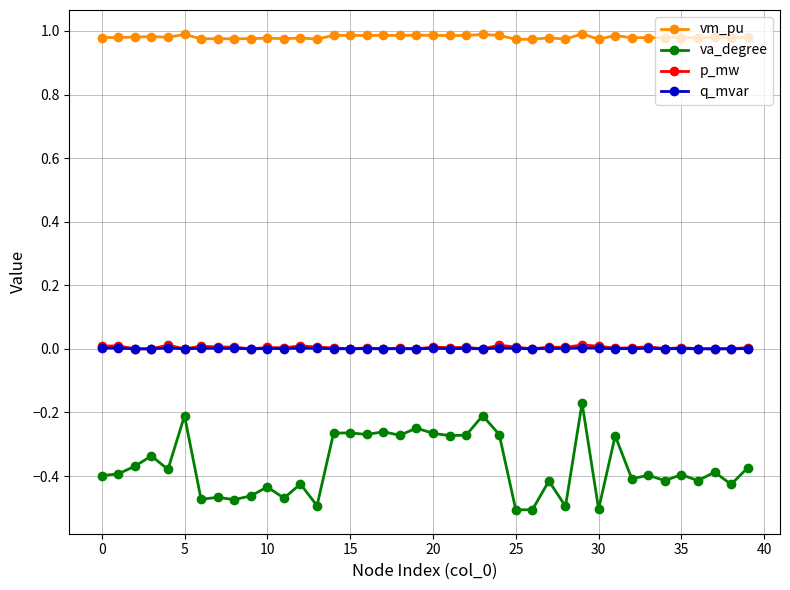

True or false: p_mw has more than 1 interior local peaks.

True